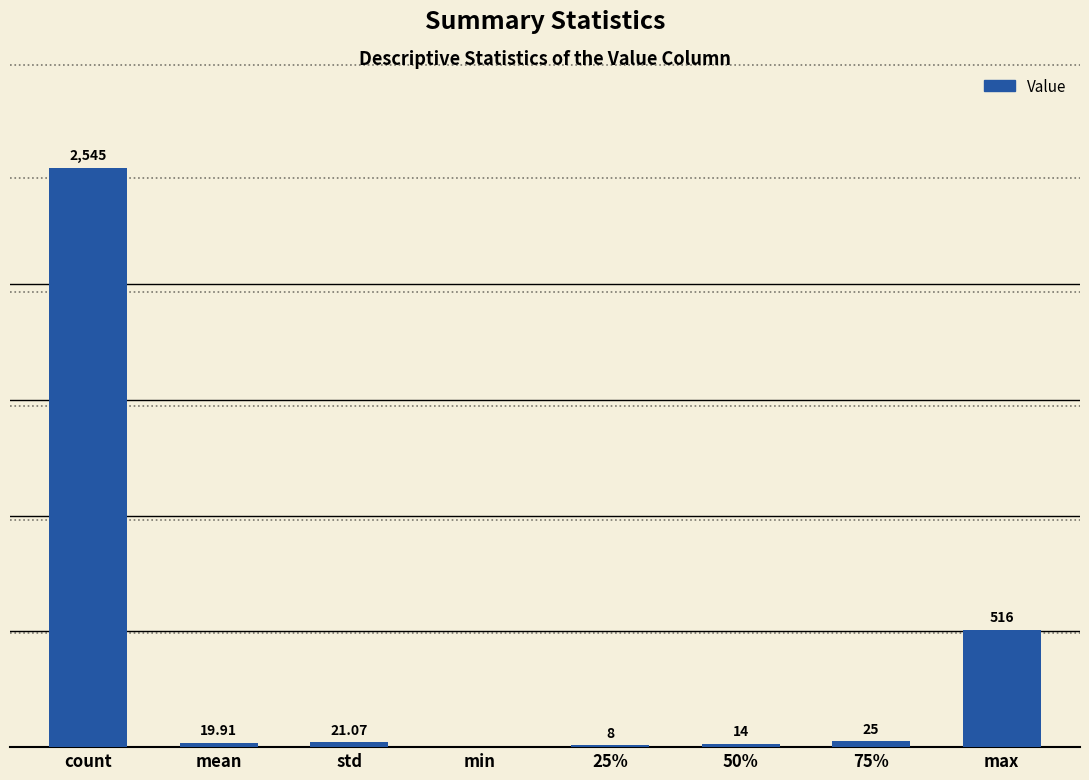

At which label is the value closest to 1272?

max